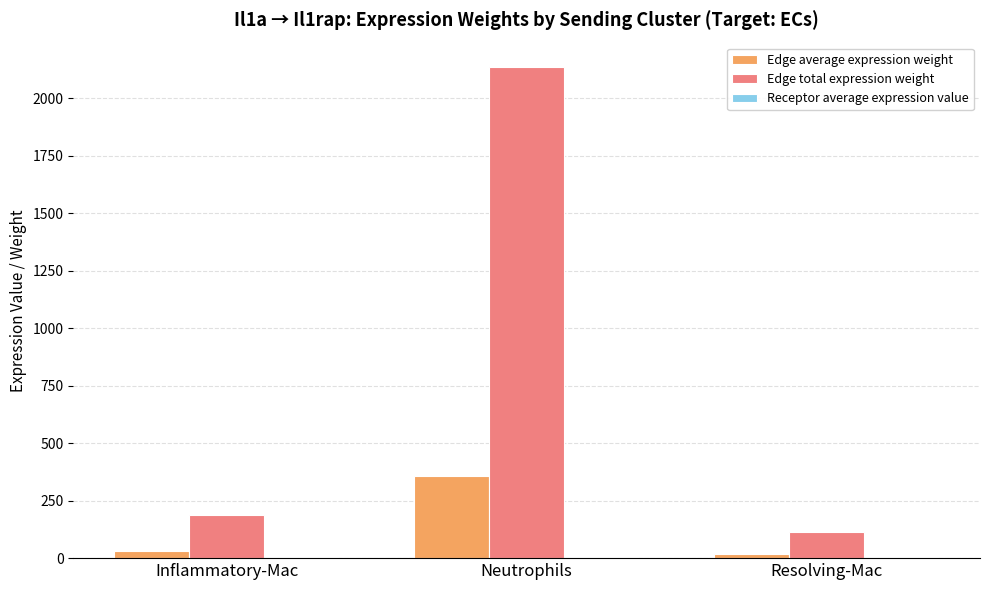

What is the sum of all Edge total expression weight values?

2436.4